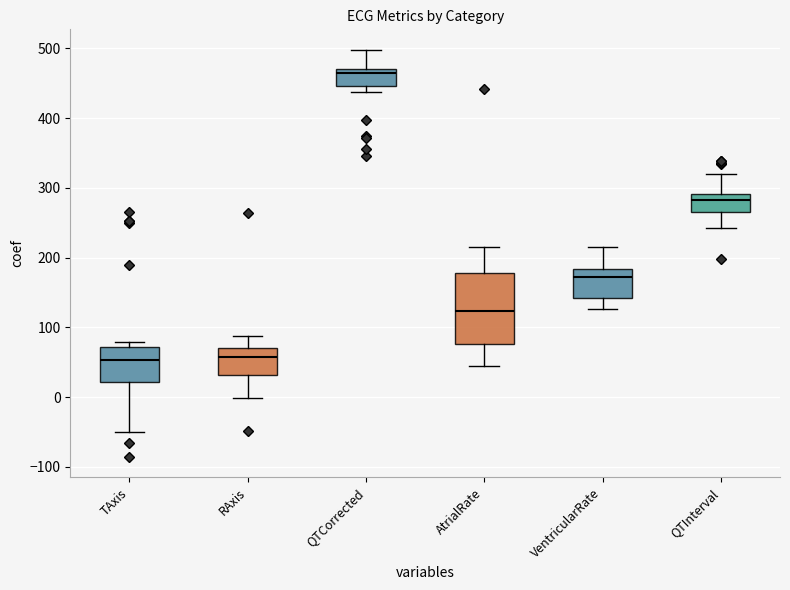

What is the difference between the highest and lowest values at 25?

414